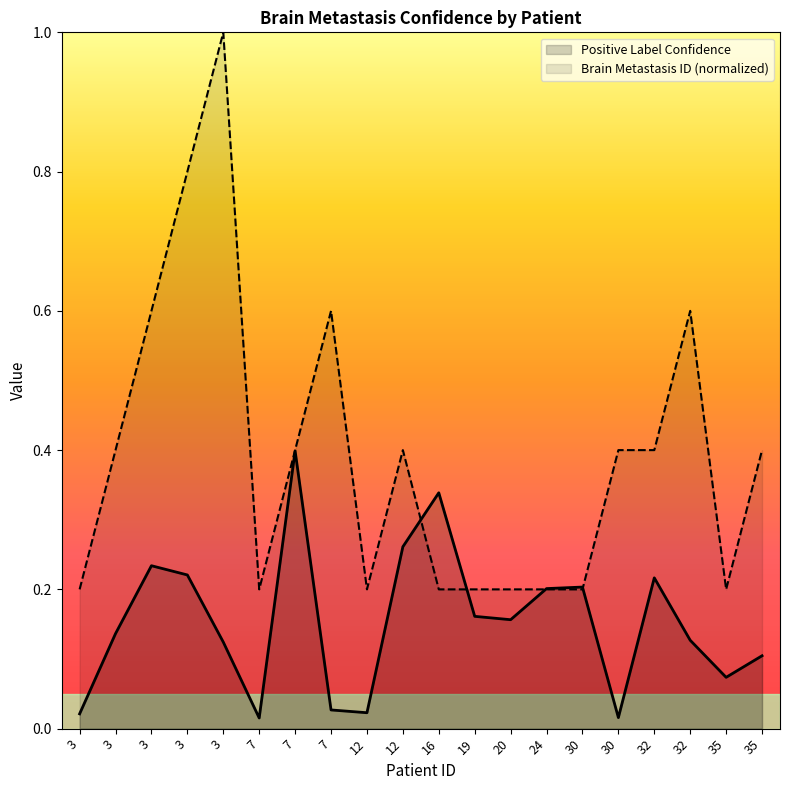

Which series changed the most between 3 and 20?

Brain Metastasis ID